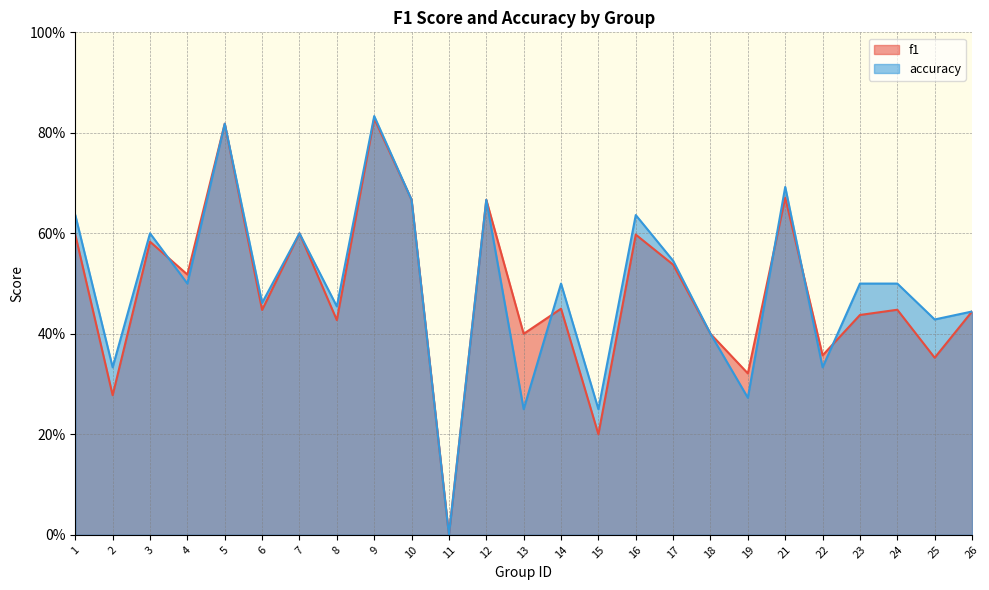

Is it true that f1 equals 1.0 at 1?

False